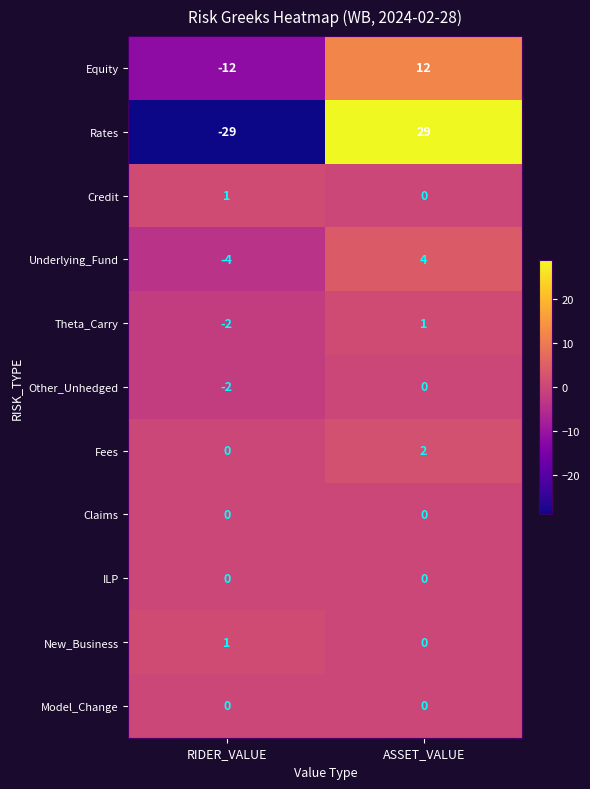

List the labels in order of Fees value, smallest first.

RIDER_VALUE, ASSET_VALUE